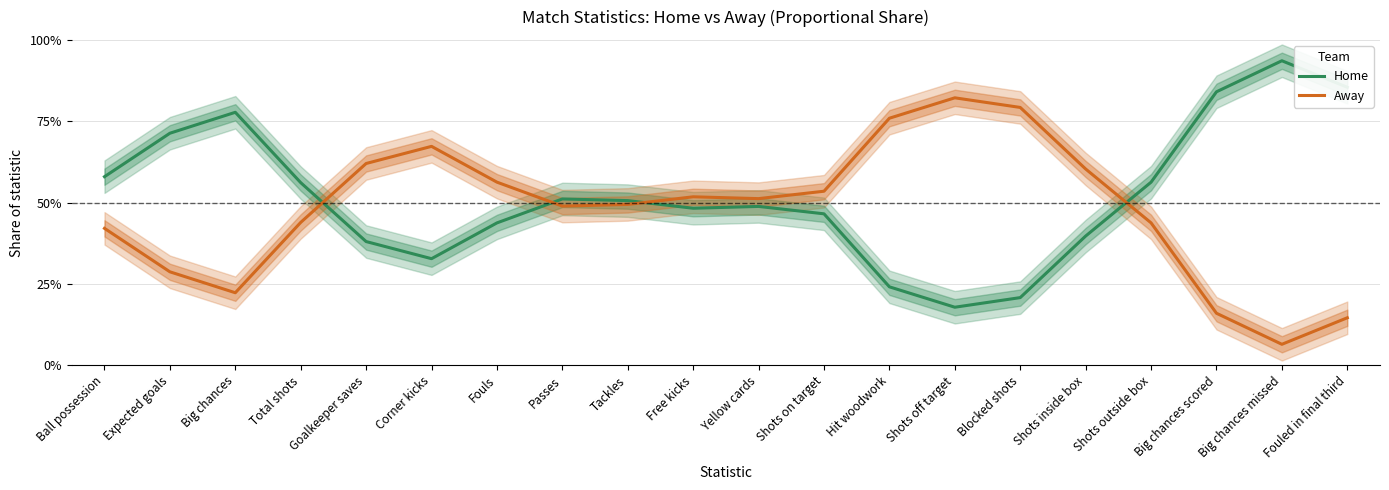

True or false: Home and Away cross at least once.

True